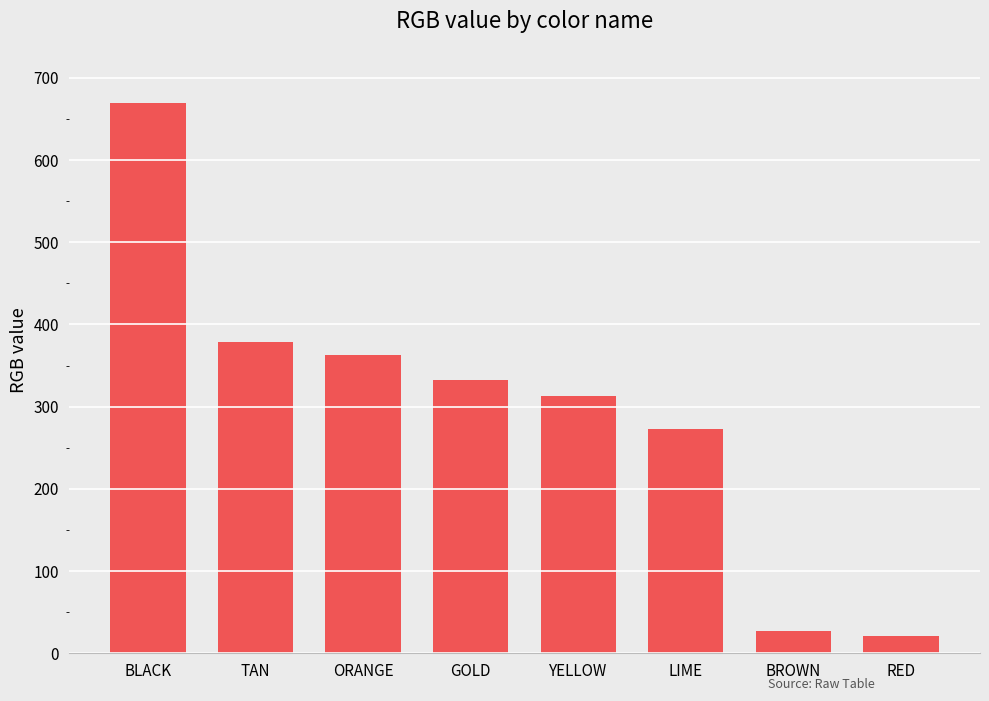

True or false: the data shows 670 at BLACK.

True